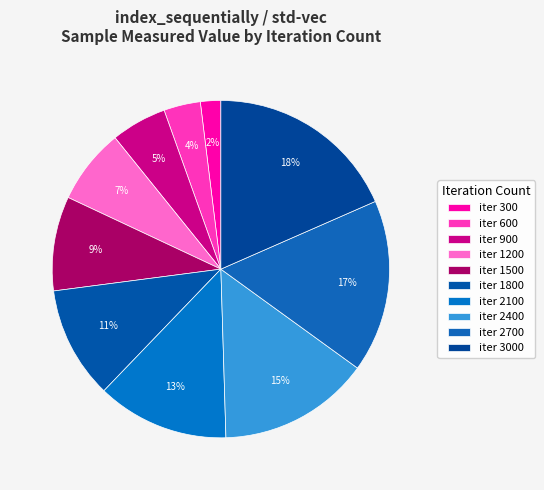

How many segments does this pie chart have?

10